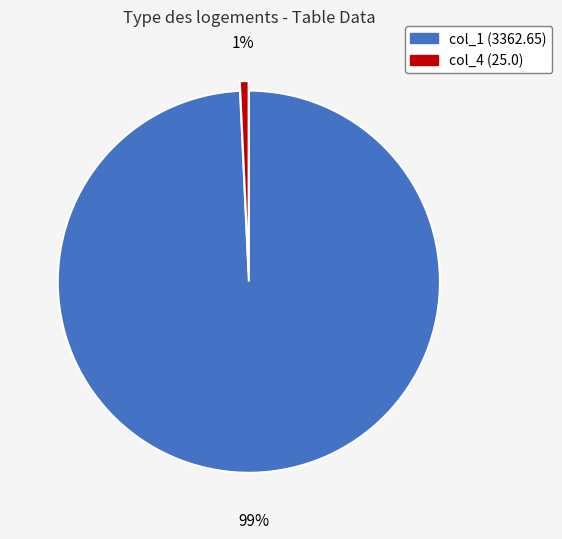

Which has a higher value, col_1 or col_4?

col_1